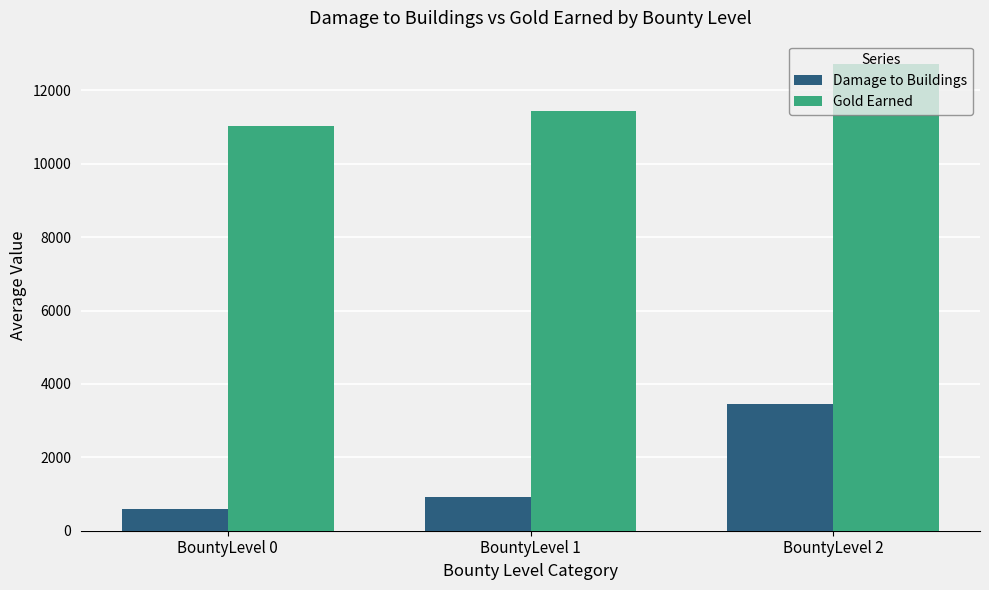

Count the number of data series in this chart.

2